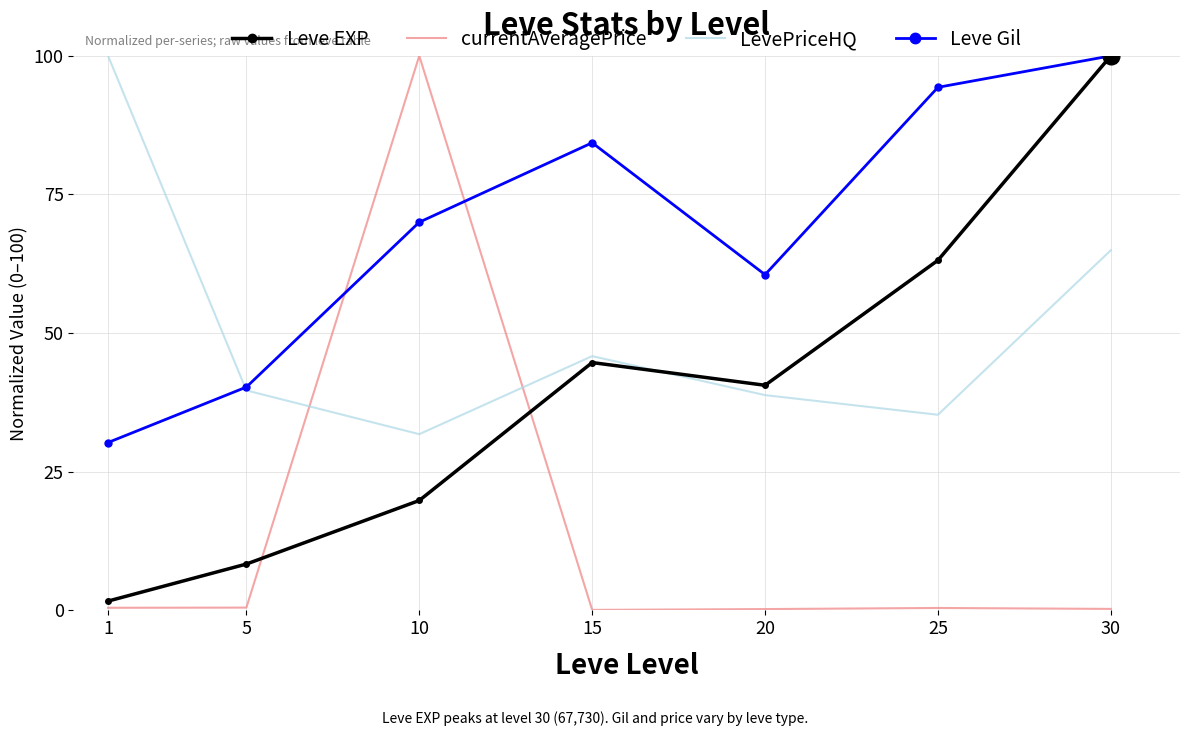

The Leve EXP series shows 8.4 at 5. True or false?

True